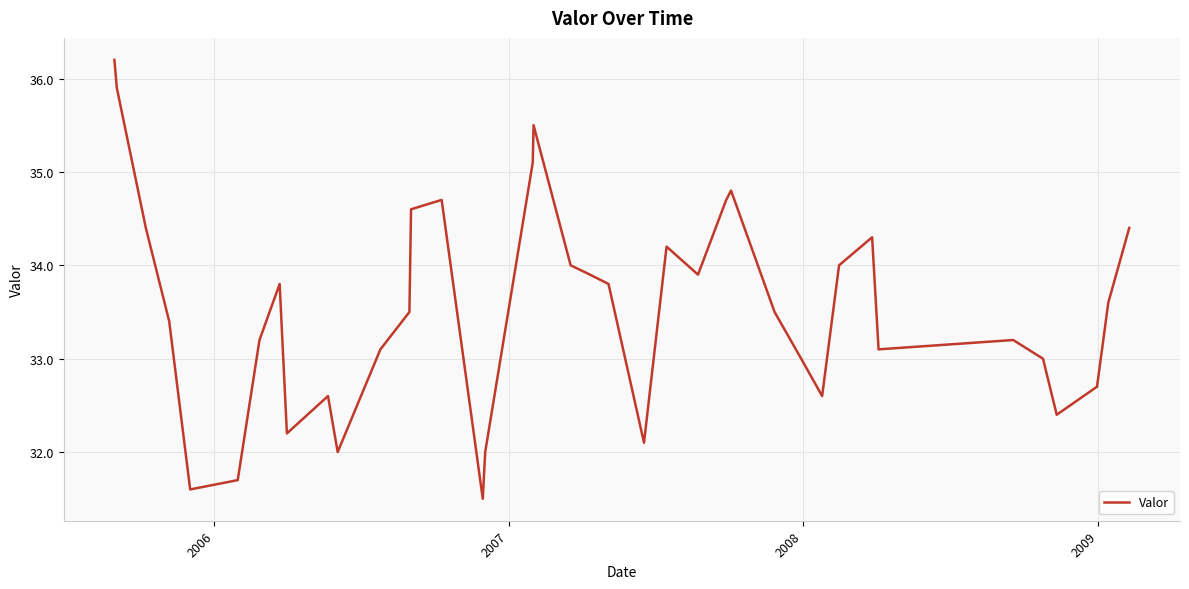

True or false: the data has more than 1 interior local peaks.

True